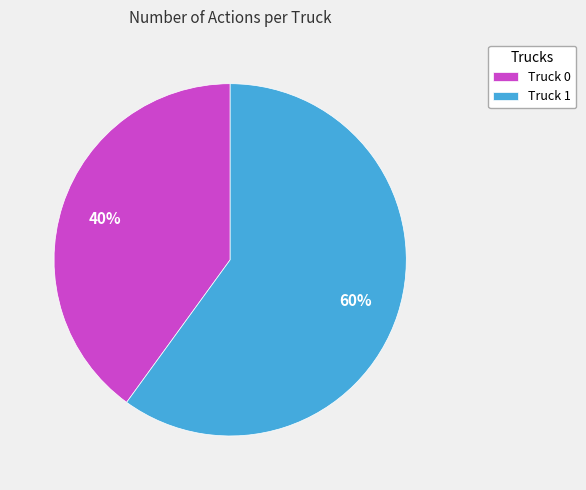

Which has a higher value, Truck 0 or Truck 1?

Truck 1